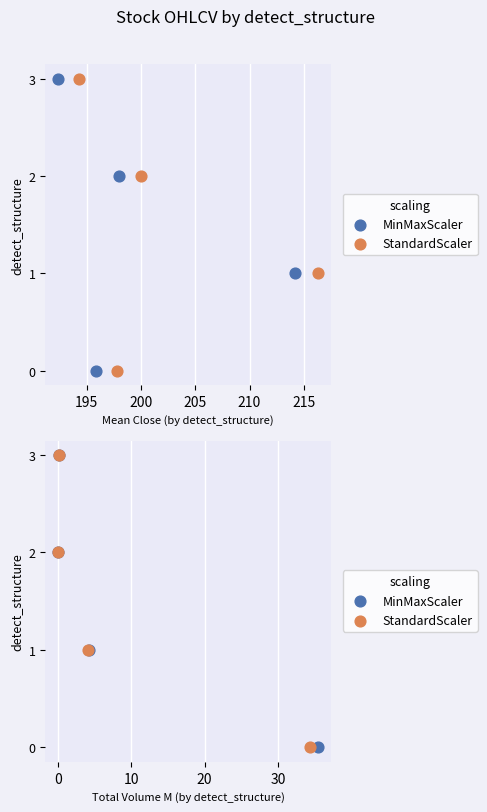

What are all the series names shown in the legend?

MinMaxScaler, StandardScaler